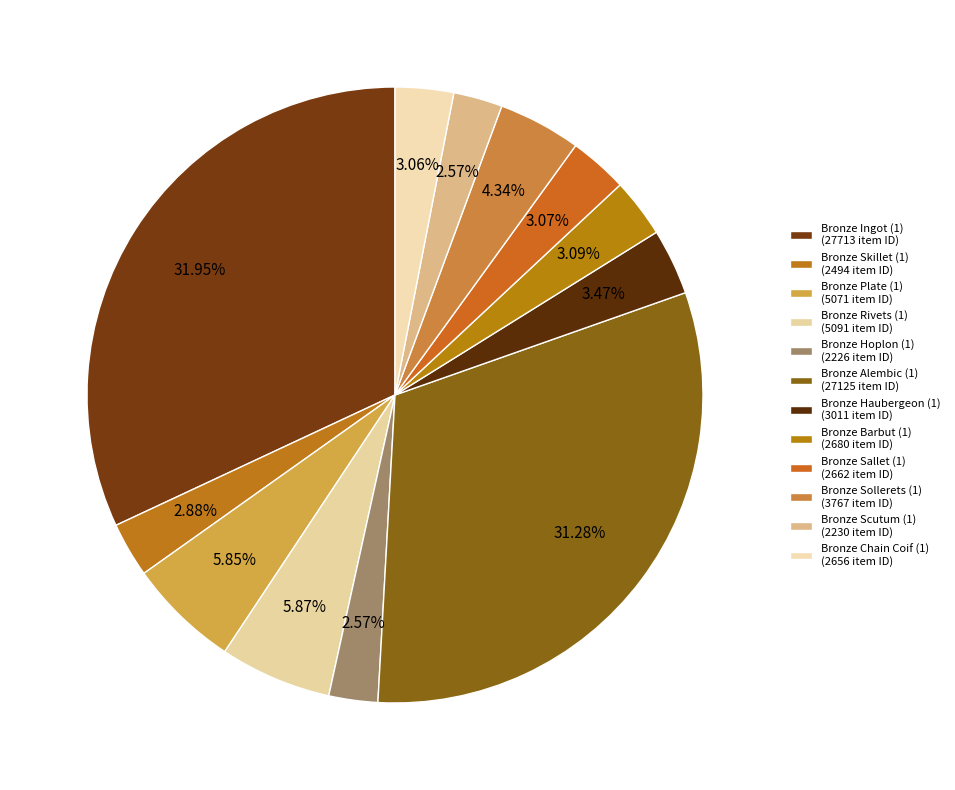

What is the total percentage of Bronze Haubergeon (1) and Bronze Chain Coif (1)?

6.5%